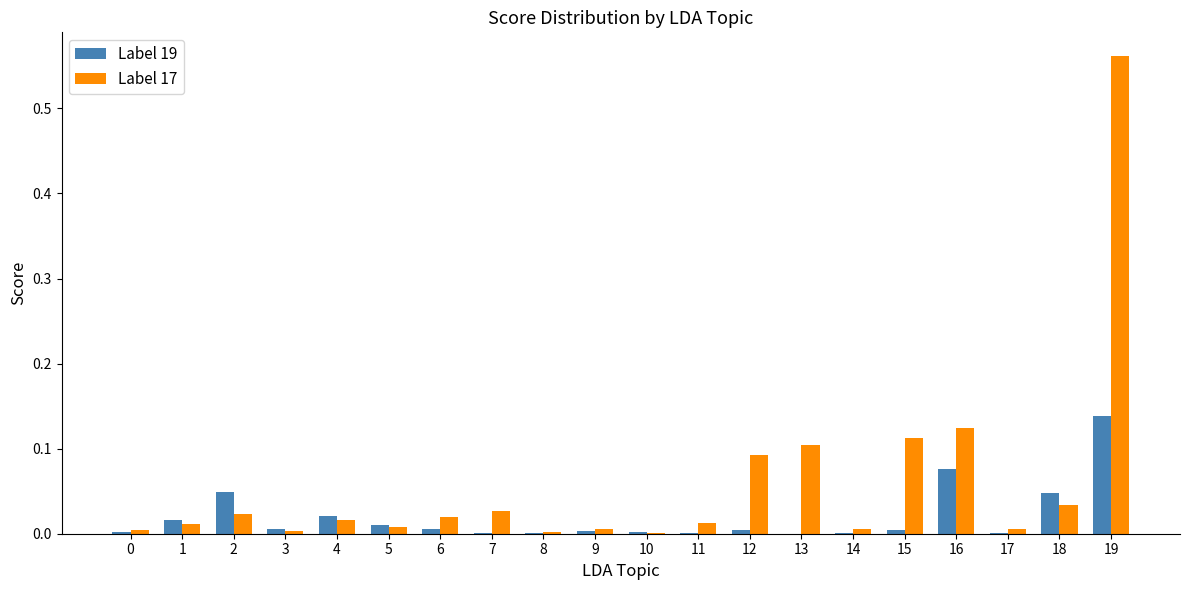

The Label 19 series shows 0.0 at 6. True or false?

True